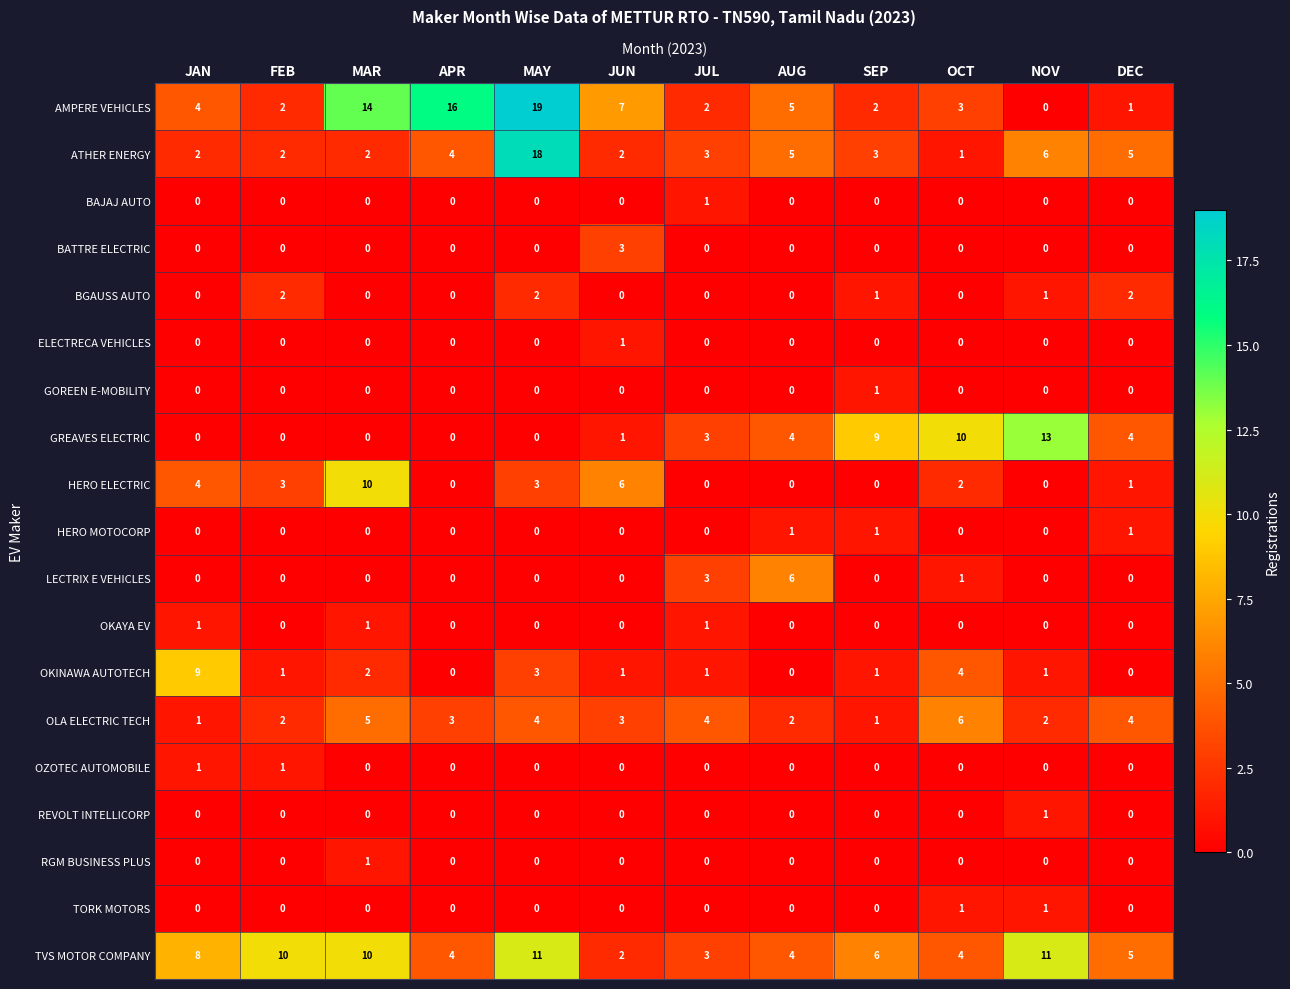

What is the total value across all series at MAR?

45